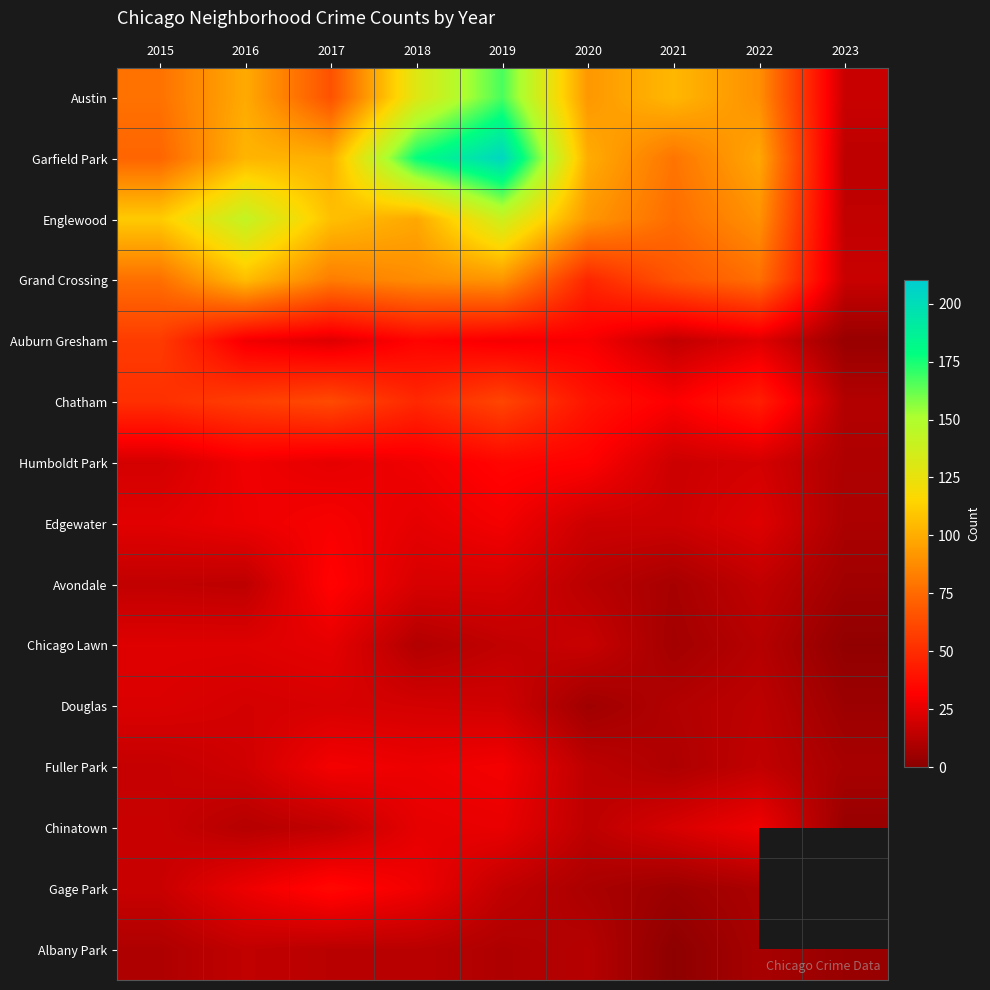

What is the approximate value of Auburn Gresham at 2020?

30.0